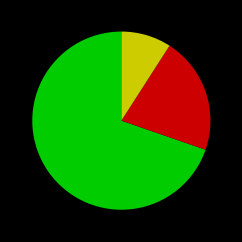

Is there a majority slice in this chart?

Yes